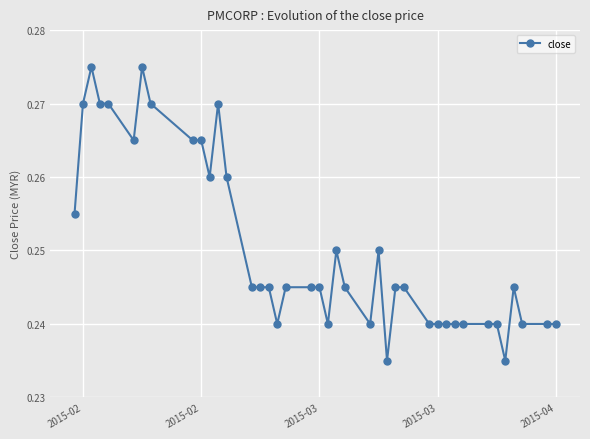

True or false: there are more than 1 points higher than both neighbors.

True